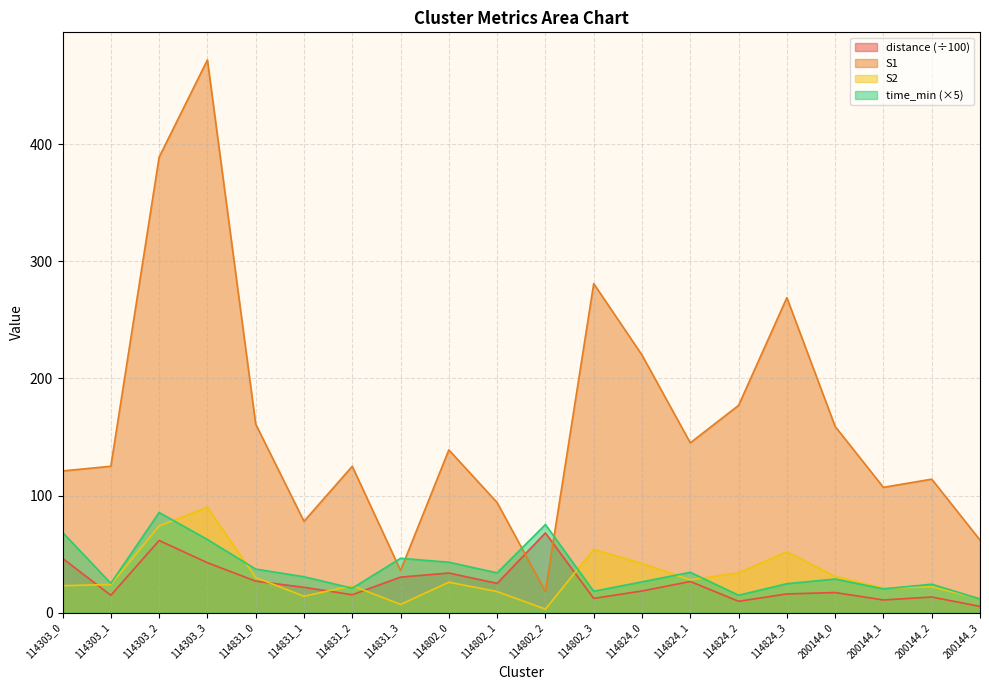

Is the value of distance at 114824_1 greater than the value of S1 at 200144_2?

No